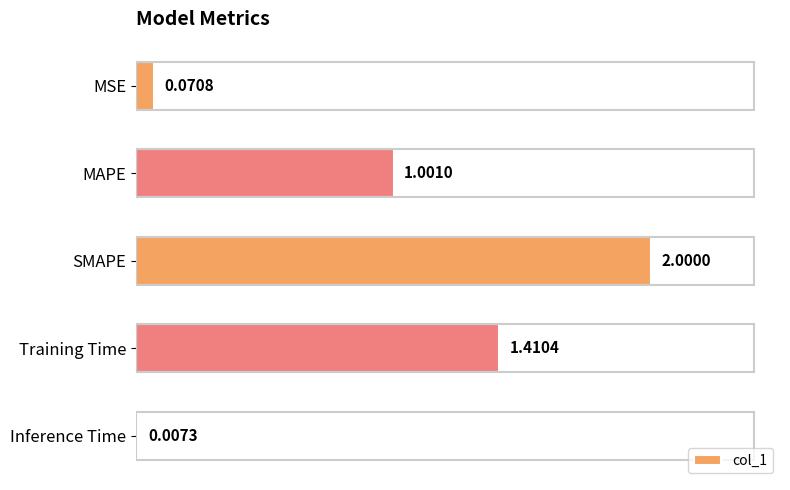

At which category does the chart reach its peak across all series?

SMAPE